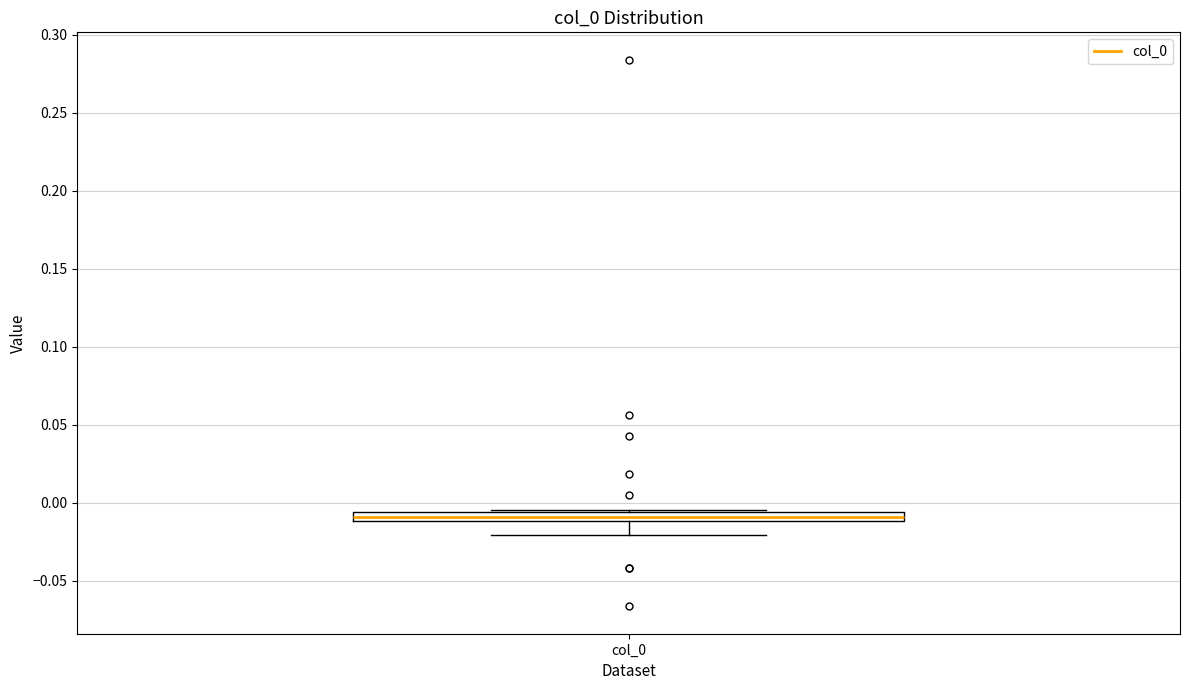

Where is the upper edge of the box for col_0 on the y-axis? The values are not printed on the chart, so give them approximately, as read against the axis.

-0.005